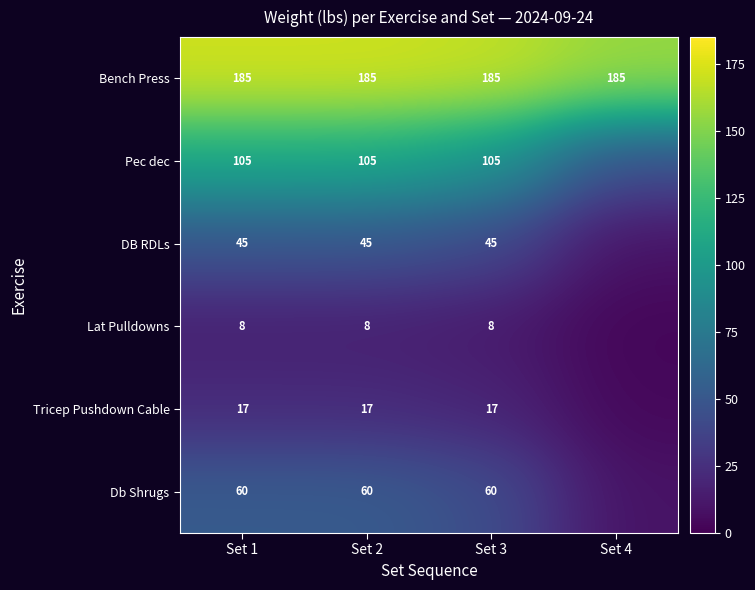

Is the value of Bench Press at Set 3 greater than the value of Pec dec at Set 1?

Yes